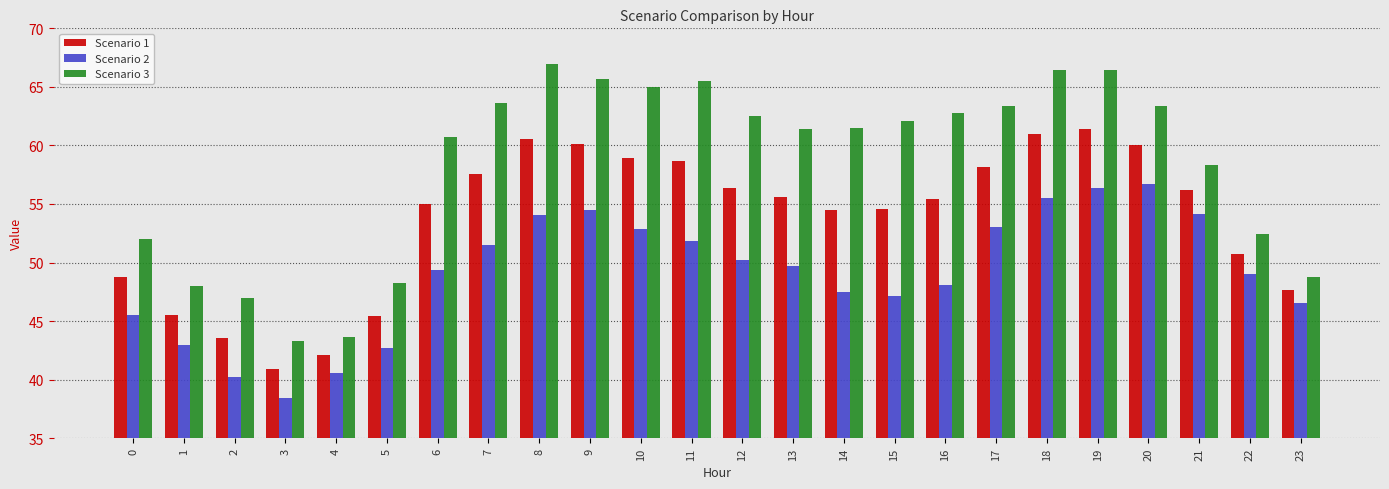

List the series in order of their overall mean, highest first.

Scenario 3, Scenario 1, Scenario 2